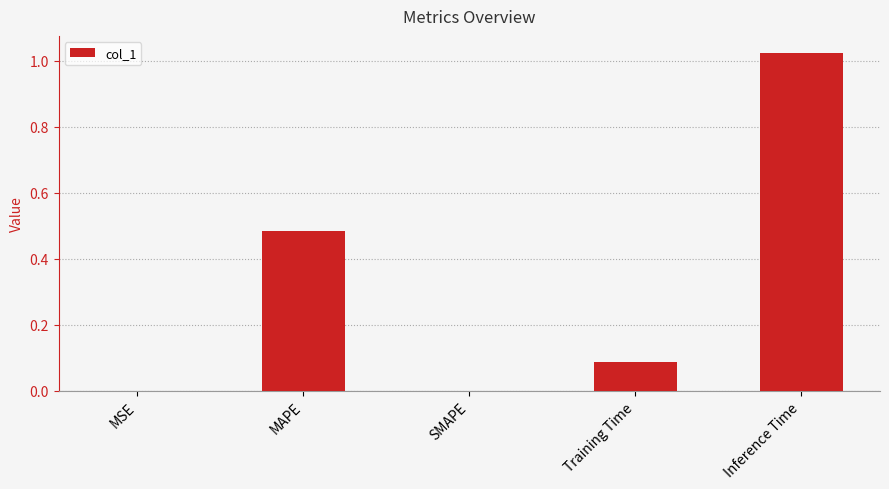

Count the number of categories in the chart.

5